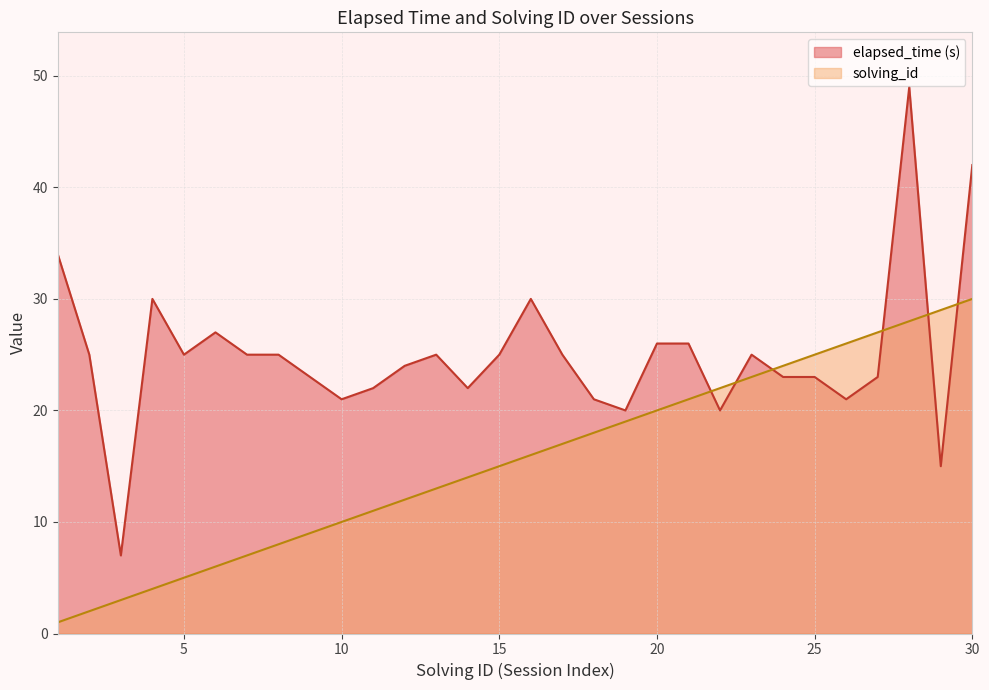

Reading left to right, transcribe all the data shown in this chart.

elapsed_time: 1=34	2=25	3=7	4=30	5=25	6=27	7=25	8=25	9=23	10=21	11=22	12=24	13=25	14=22	15=25	16=30	17=25	18=21	19=20	20=26	21=26	22=20	23=25	24=23	25=23	26=21	27=23	28=49	29=15	30=42
solving_id: 1=1	2=2	3=3	4=4	5=5	6=6	7=7	8=8	9=9	10=10	11=11	12=12	13=13	14=14	15=15	16=16	17=17	18=18	19=19	20=20	21=21	22=22	23=23	24=24	25=25	26=26	27=27	28=28	29=29	30=30